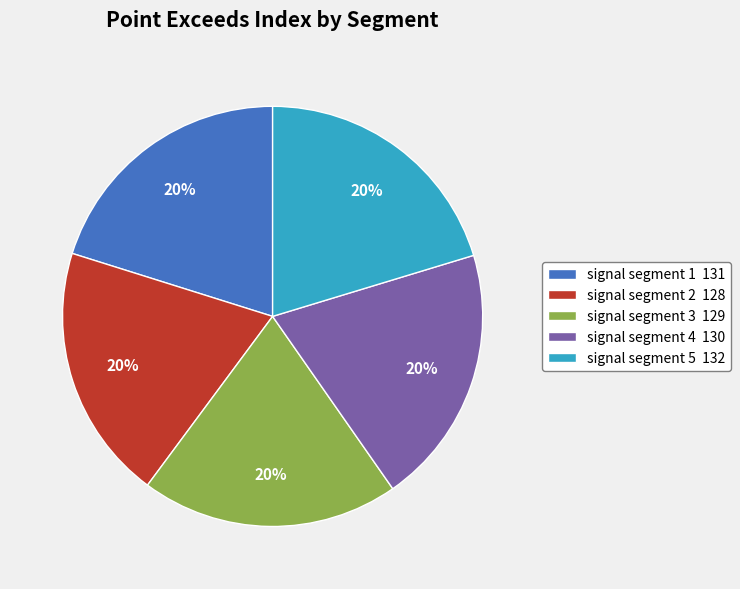

Approximately how many times larger is the value at signal segment 3 129 compared to signal segment 2 128?

1.0